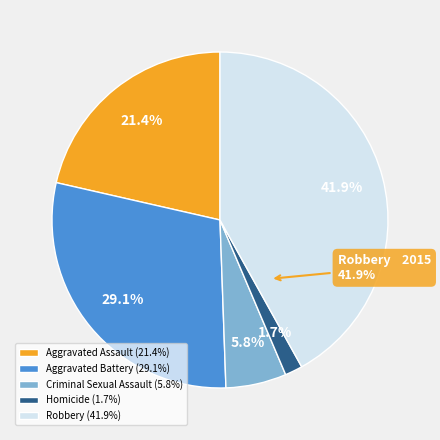

Approximately how many times larger is the value at Homicide compared to Aggravated Battery?

0.1